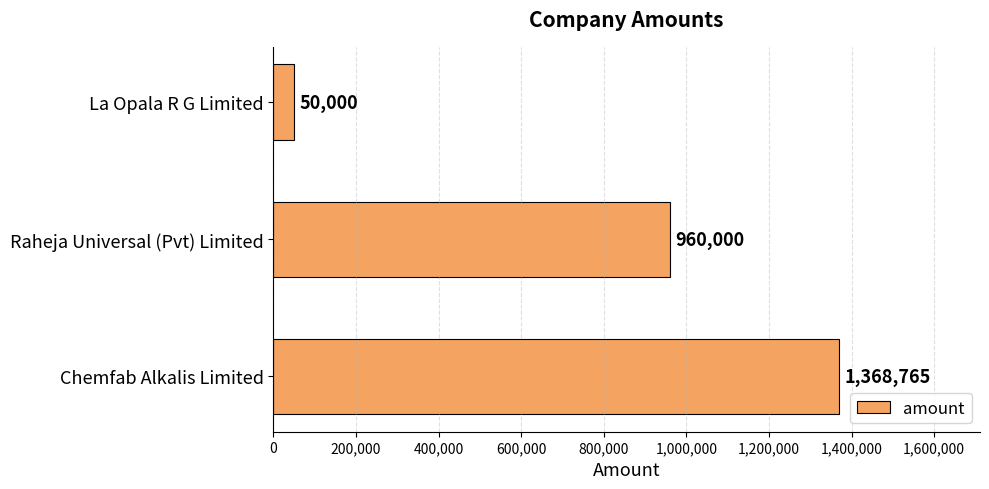

How many distinct data groups are displayed?

1